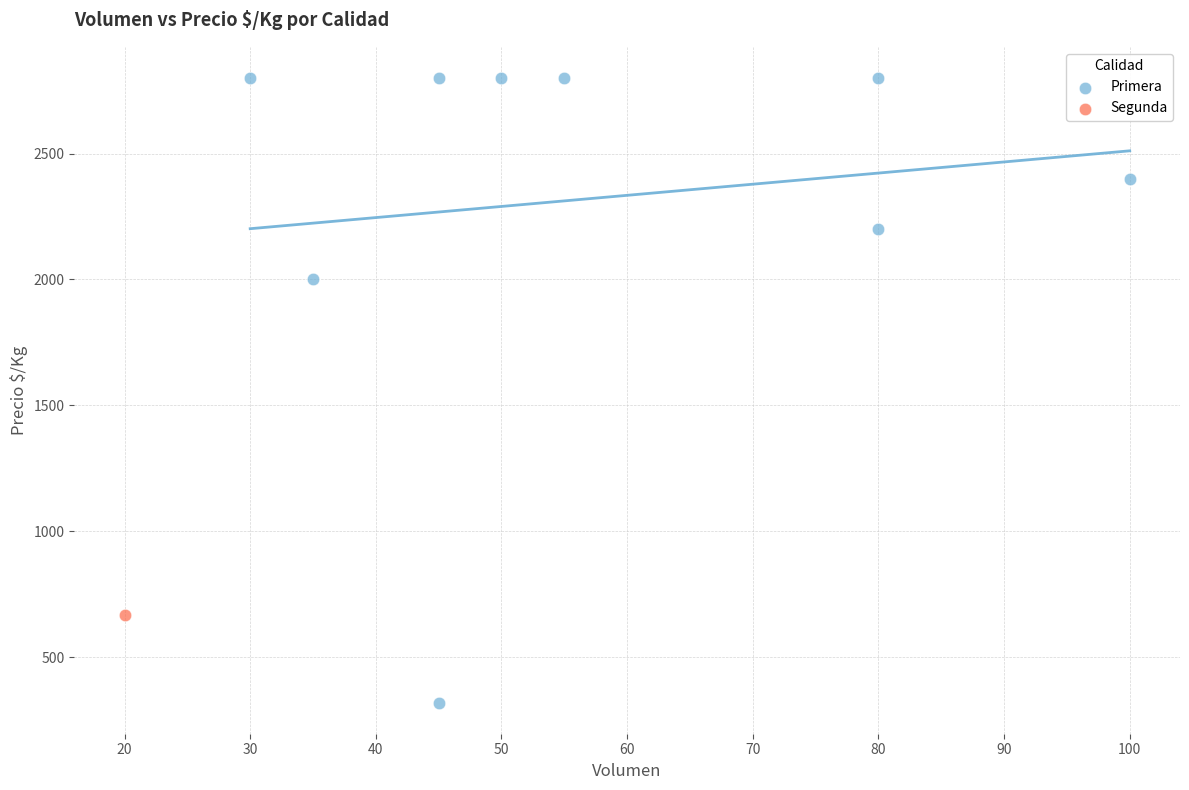

What are all the series names shown in the legend?

Primera, Segunda